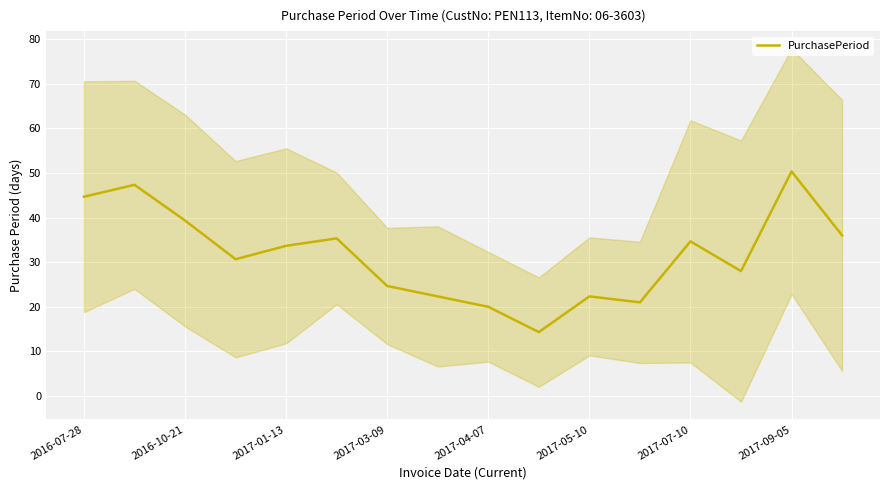

True or false: PurchasePeriod has a value of 14.1 at 2017-03-09.

False